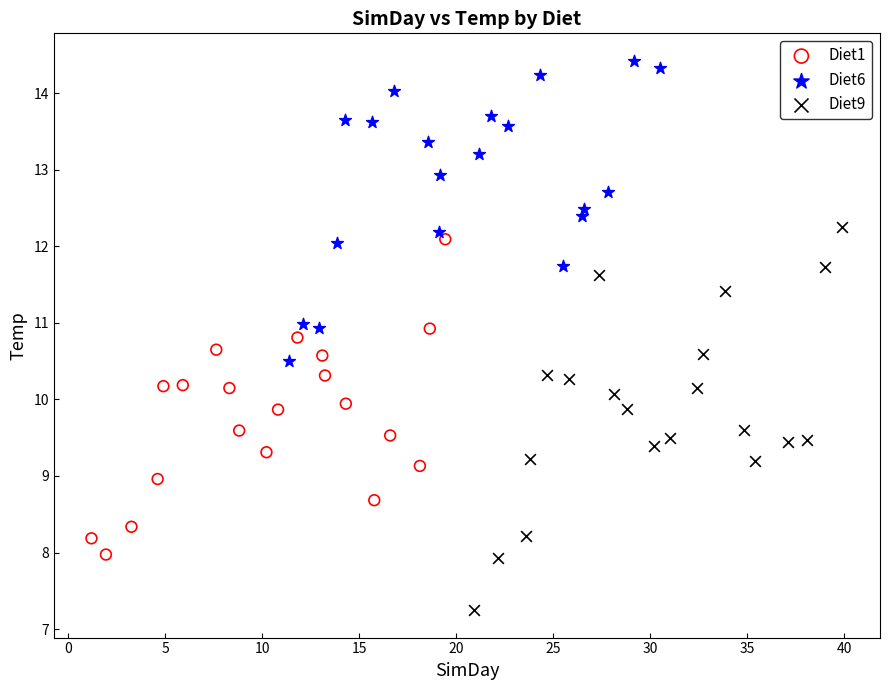

Which series contains the highest Y value?

Diet6